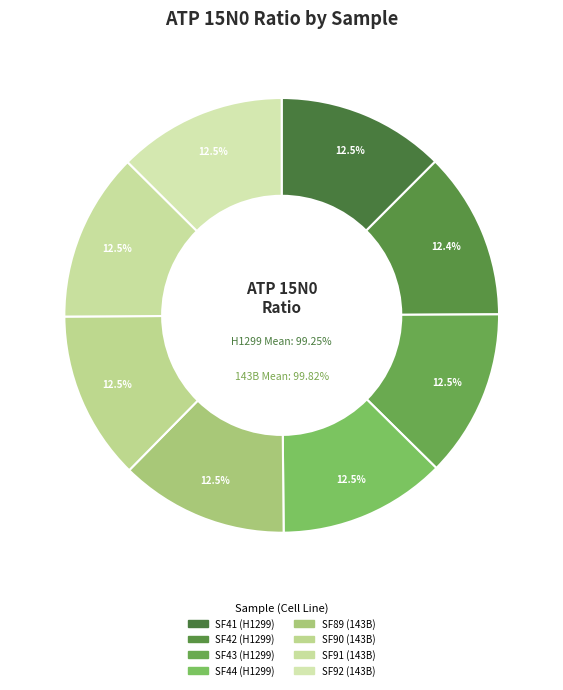

To the nearest percent, what is the combined percentage of SF43 (H1299) and SF42 (H1299)?

25%